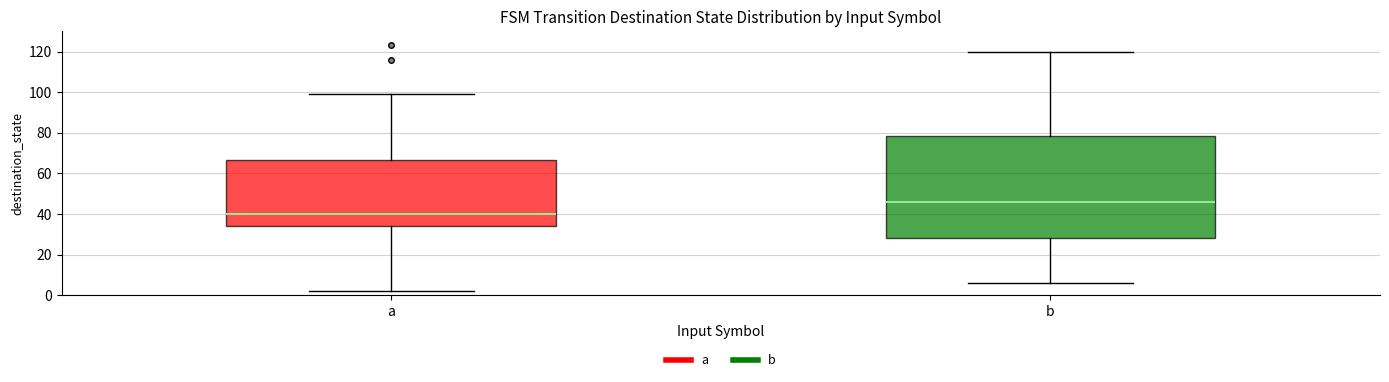

Where does the lower whisker of the box for b end on the y-axis? The values are not printed on the chart, so give them approximately, as read against the axis.

6